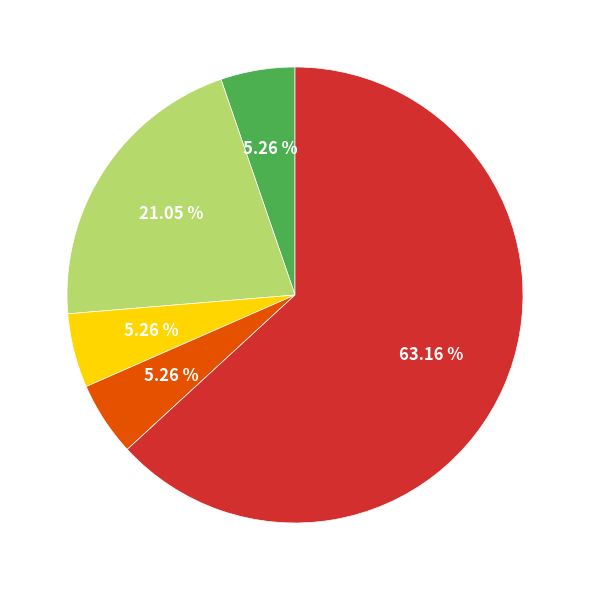

Is there any slice that represents more than half of the pie?

Yes